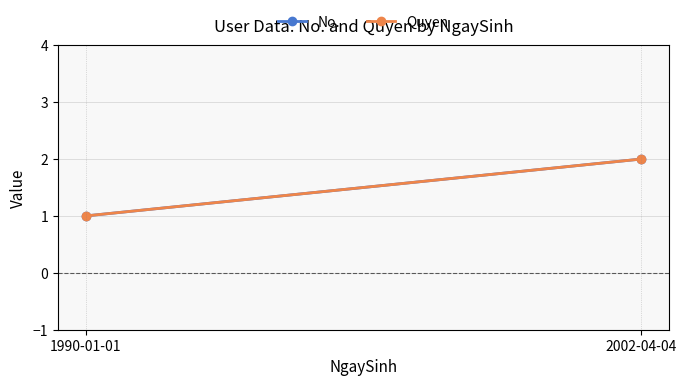

The No. series shows 1 at 1990-01-01. True or false?

True